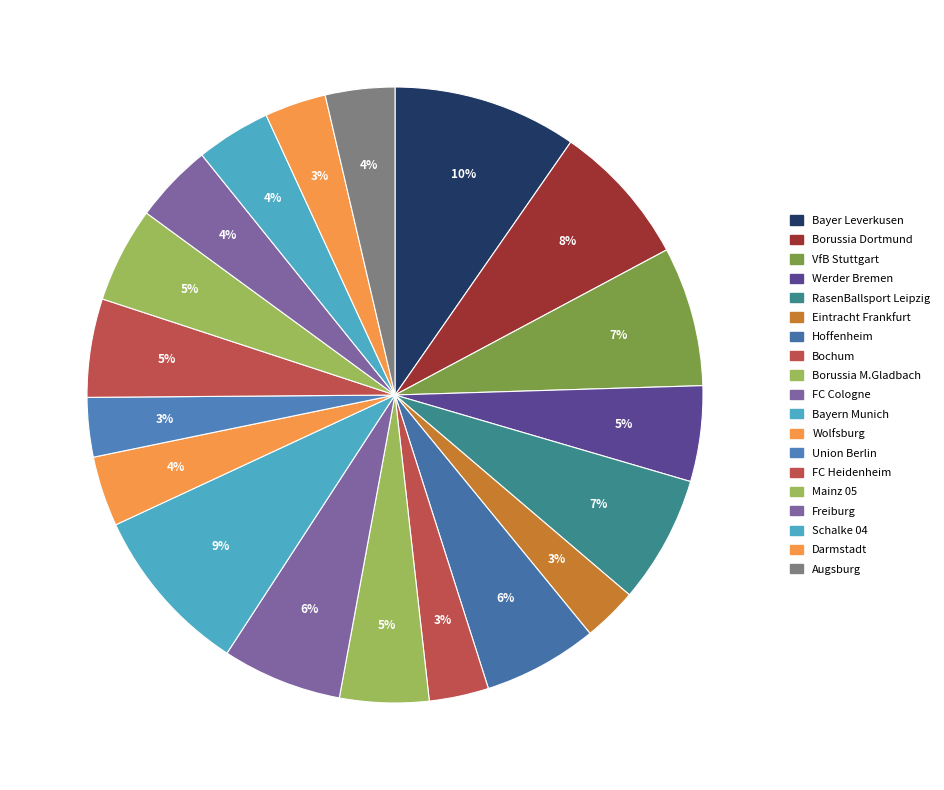

Combined, do Borussia Dortmund and Freiburg account for over 50%?

No